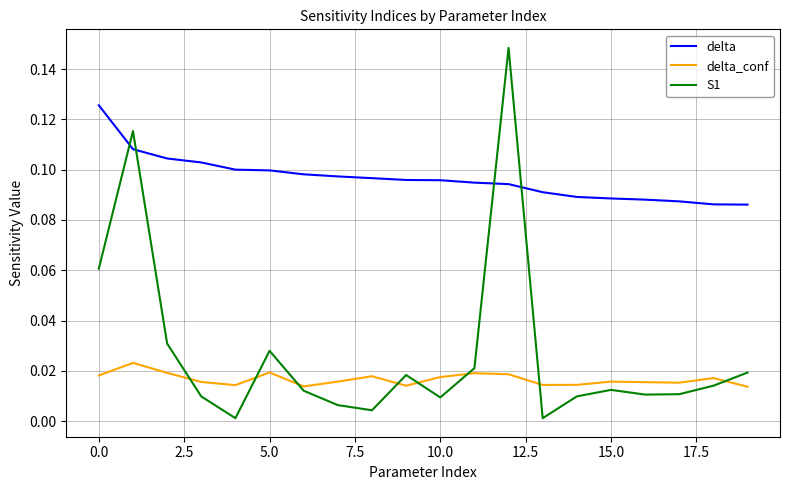

Rank the series by their maximum value, from lowest to highest.

delta_conf, delta, S1